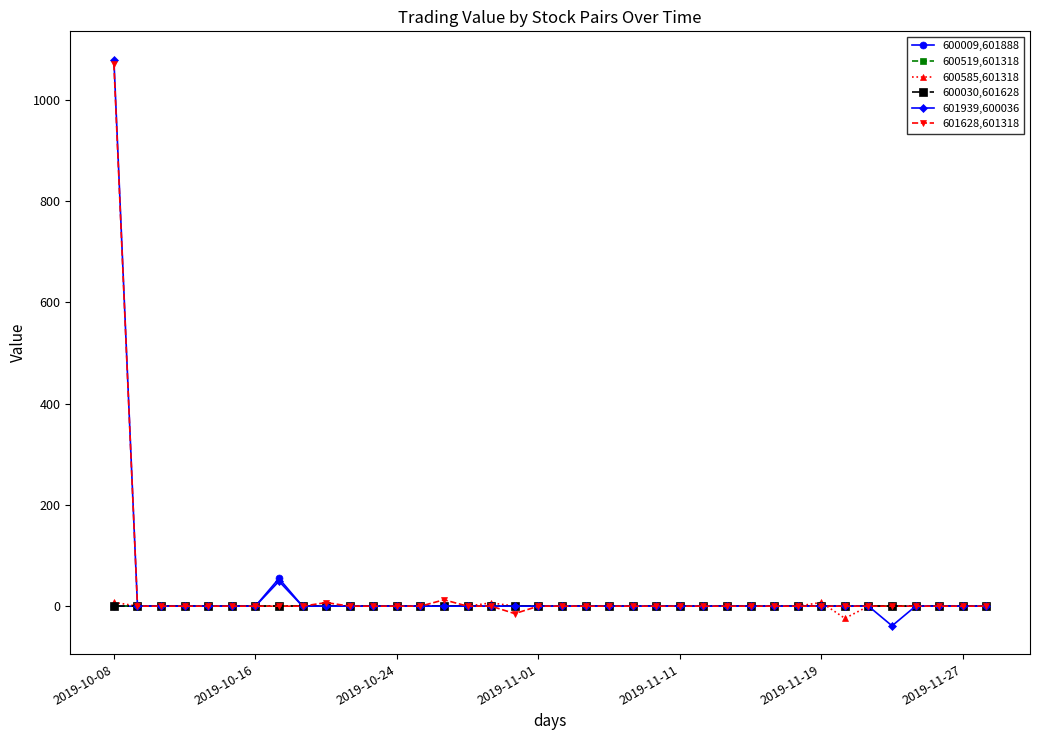

Does the chart have visible grid lines?

No